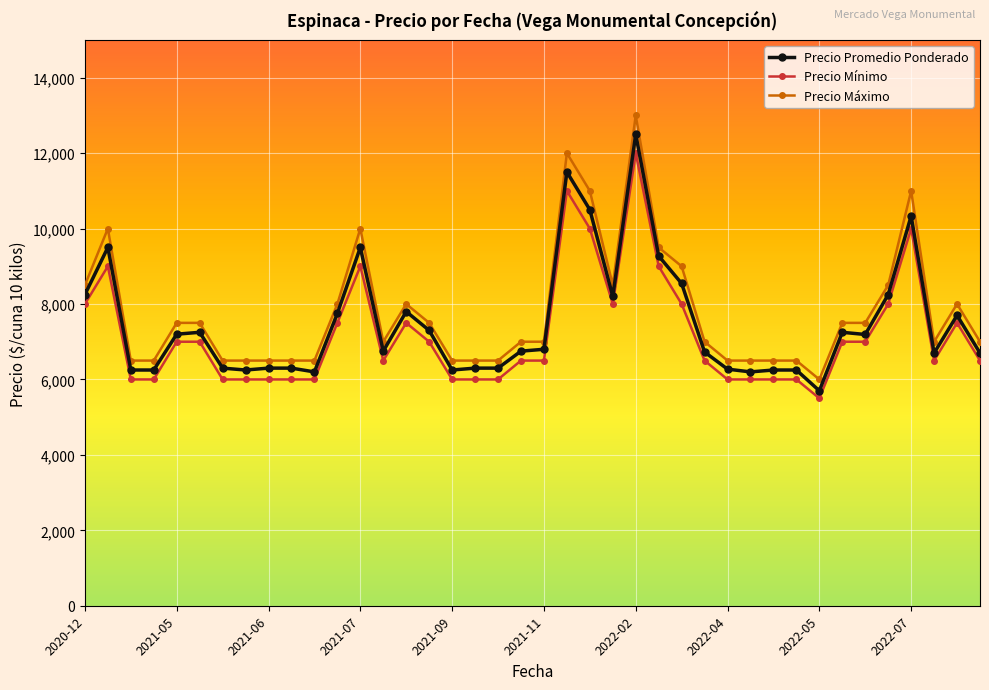

What is the minimum value shown in the chart?

5500